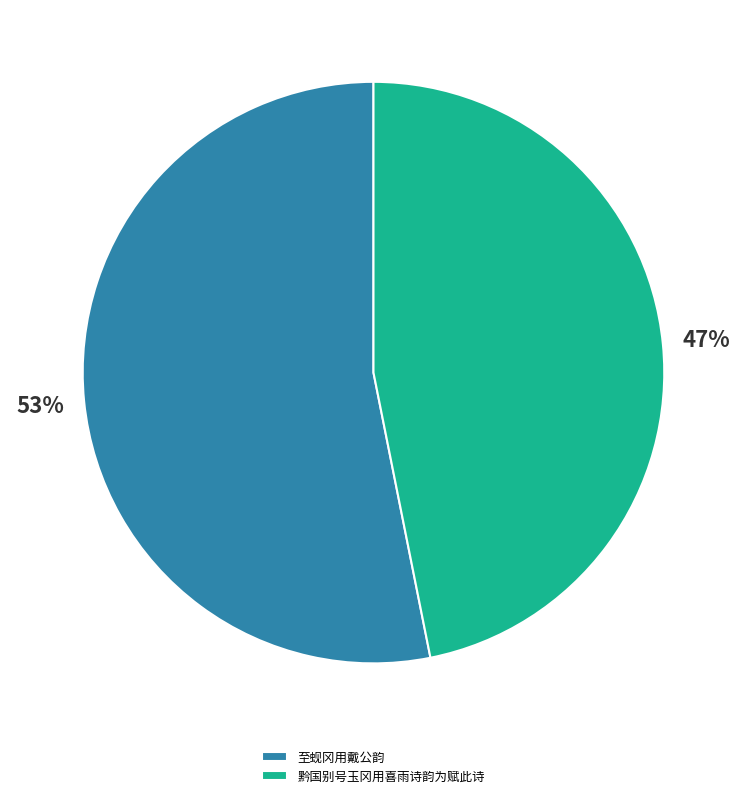

Do 至蚬冈用戴公韵 and 黔国别号玉冈用喜雨诗韵为赋此诗 together represent more than half of the pie?

Yes